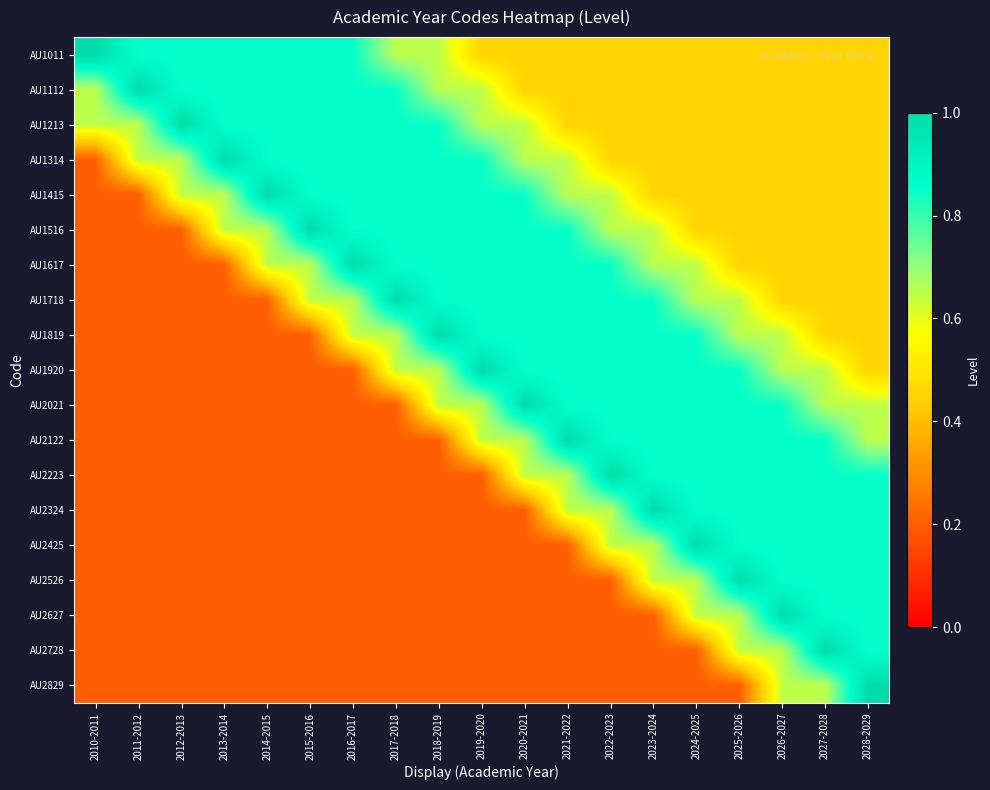

Count the number of categories in the chart.

19